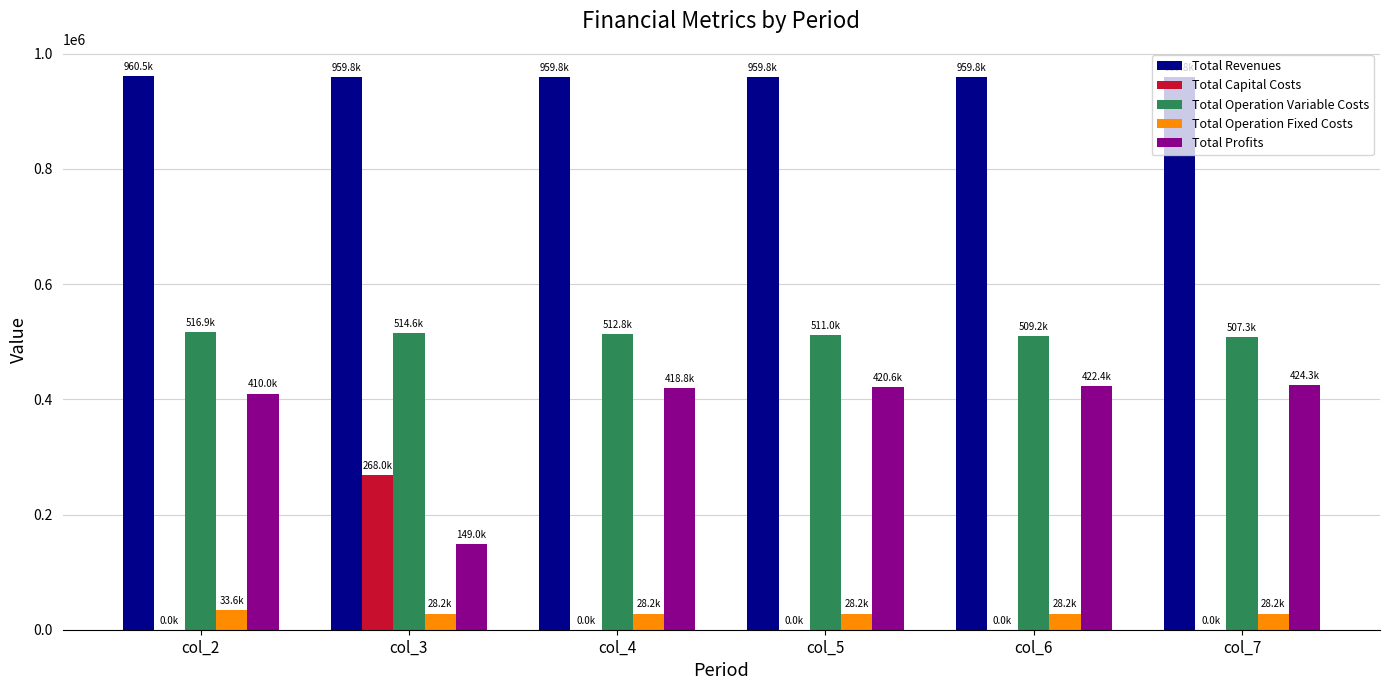

True or false: Total Revenues has a value of 1571277.9 at col_5.

False